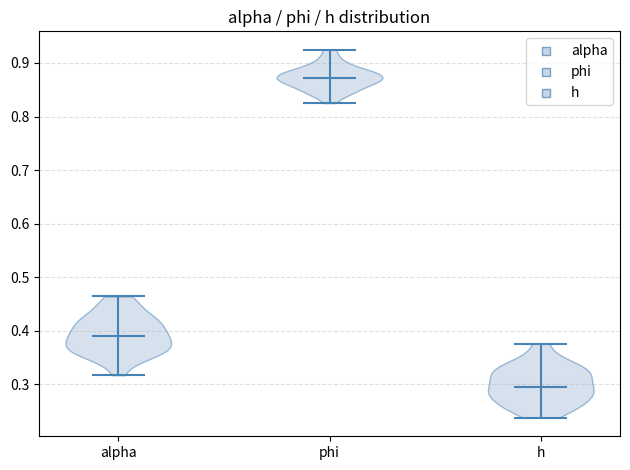

Which violin has the lowest median line?

h